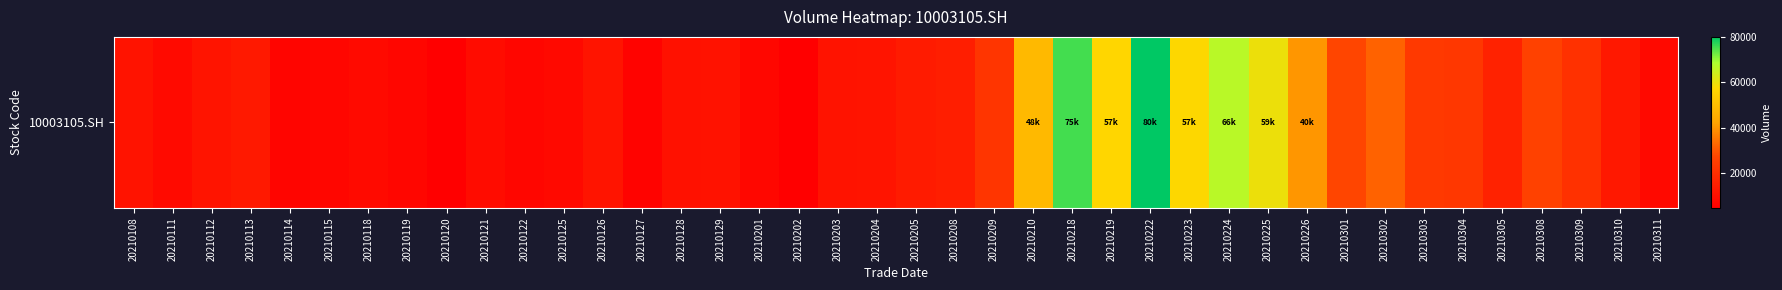

What is the ratio of the value at 20210310 to the value at 20210208?

0.9